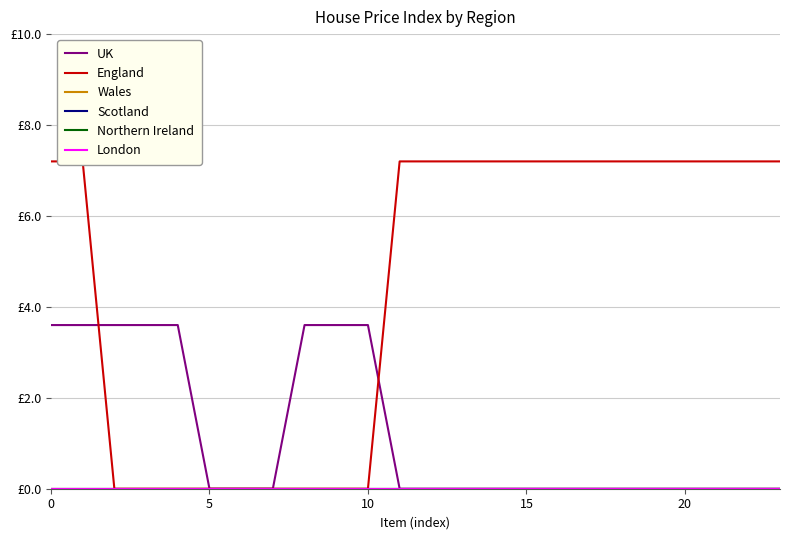

Rank the series at 13 from highest to lowest value.

England, UK, Wales, Scotland, Northern Ireland, London